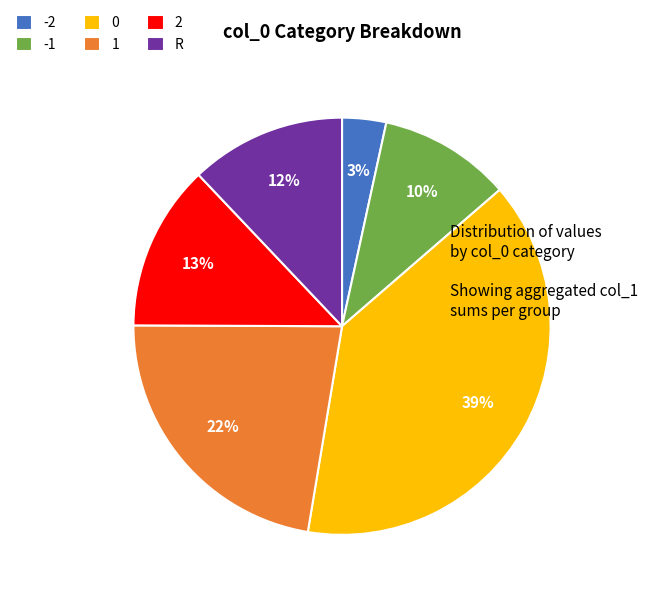

Does R represent more than half of the total?

No